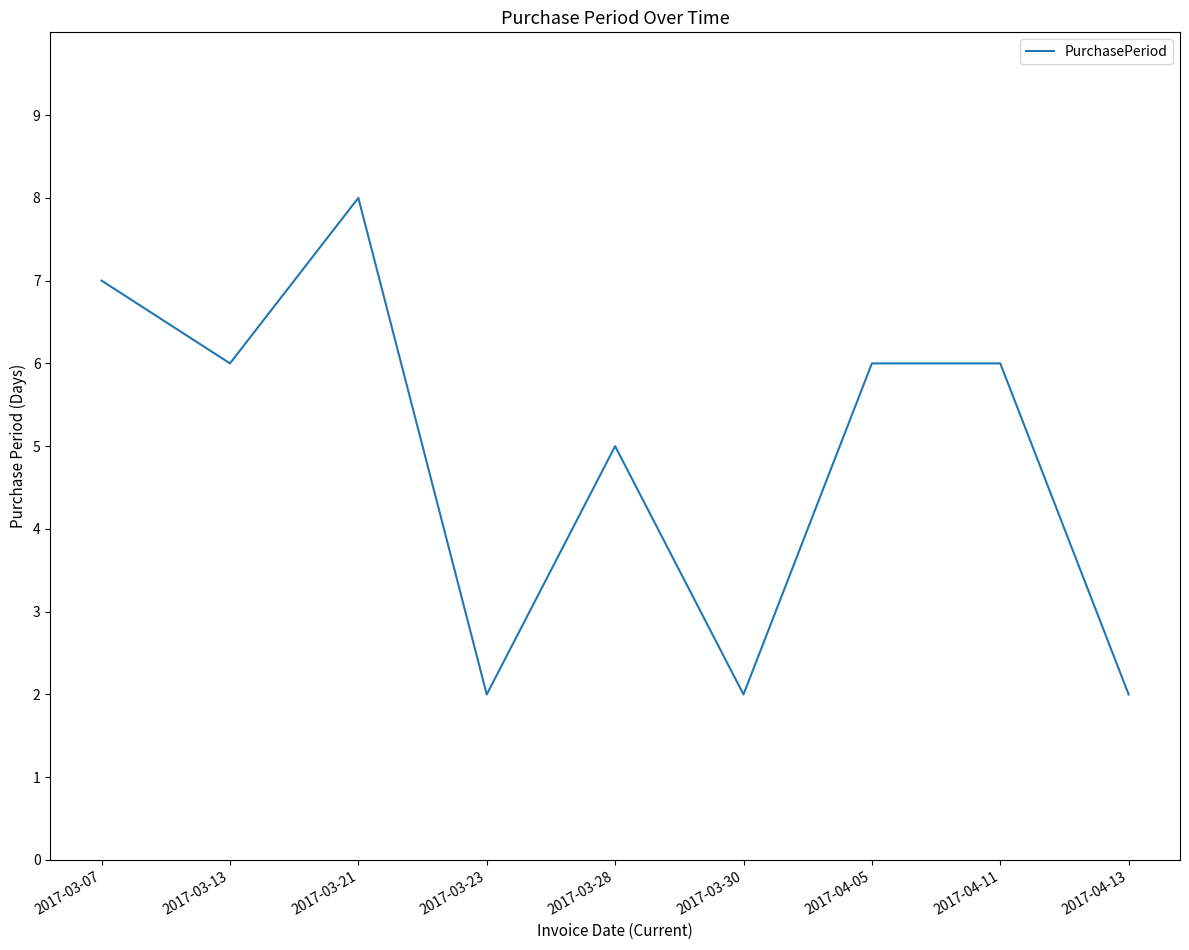

What is the sum of the values at 2017-03-28 and 2017-04-11?

11